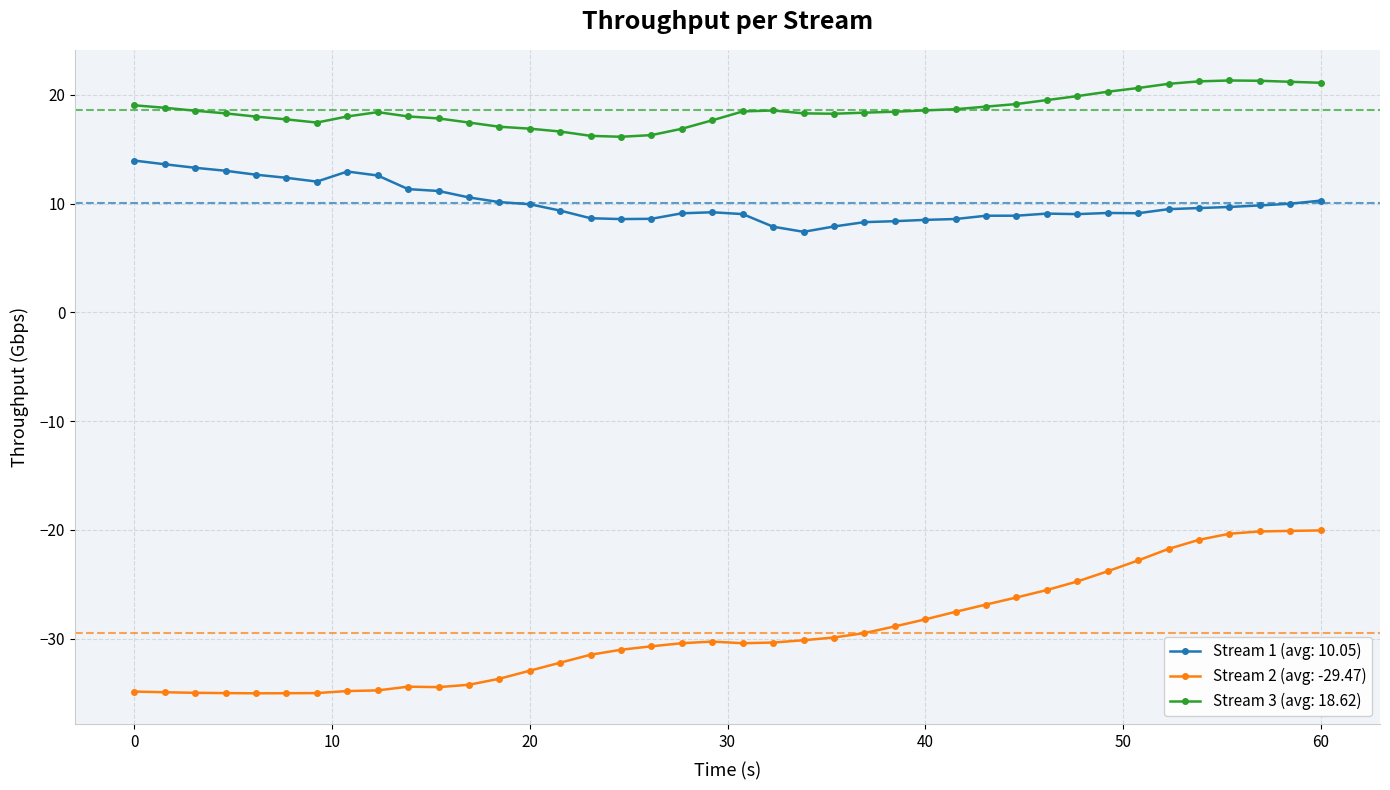

What is the sum of all Stream 1 (avg: 10.05) values?

402.1